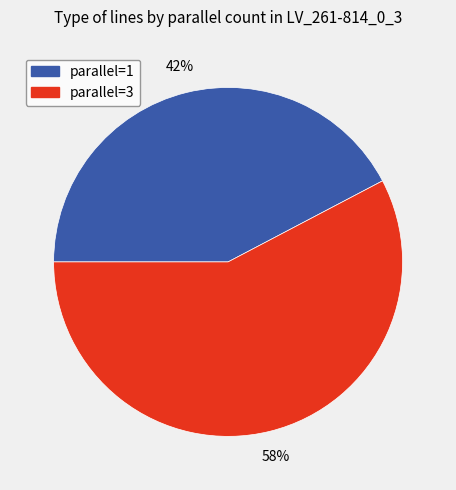

Is there any slice that represents more than half of the pie?

Yes